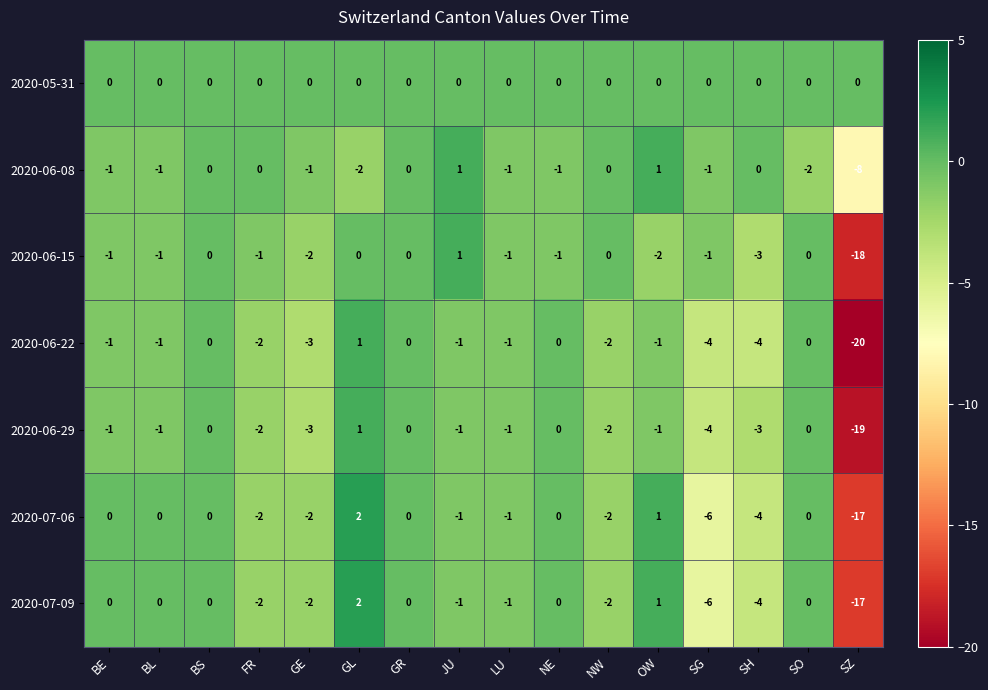

Where does the 2020-06-22 series first go above -1?

BS